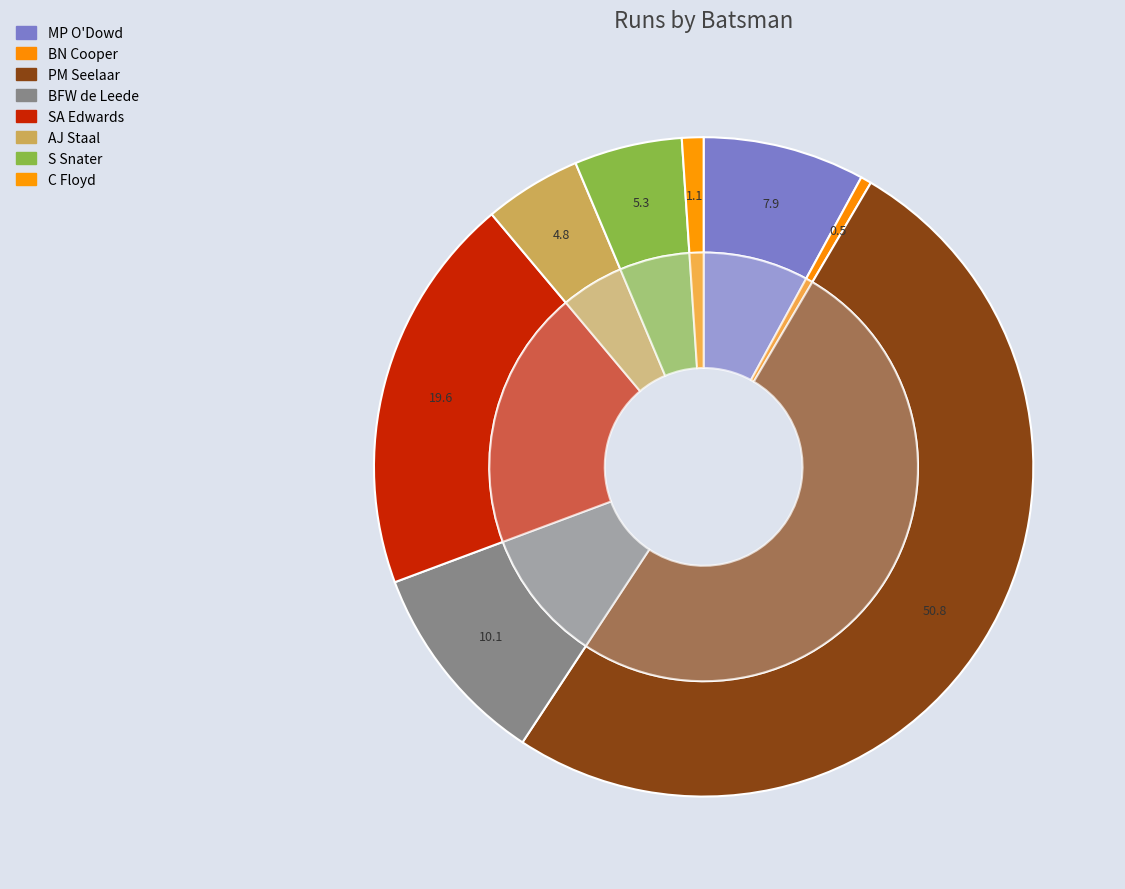

True or false: S Snater accounts for 1% of the total.

False